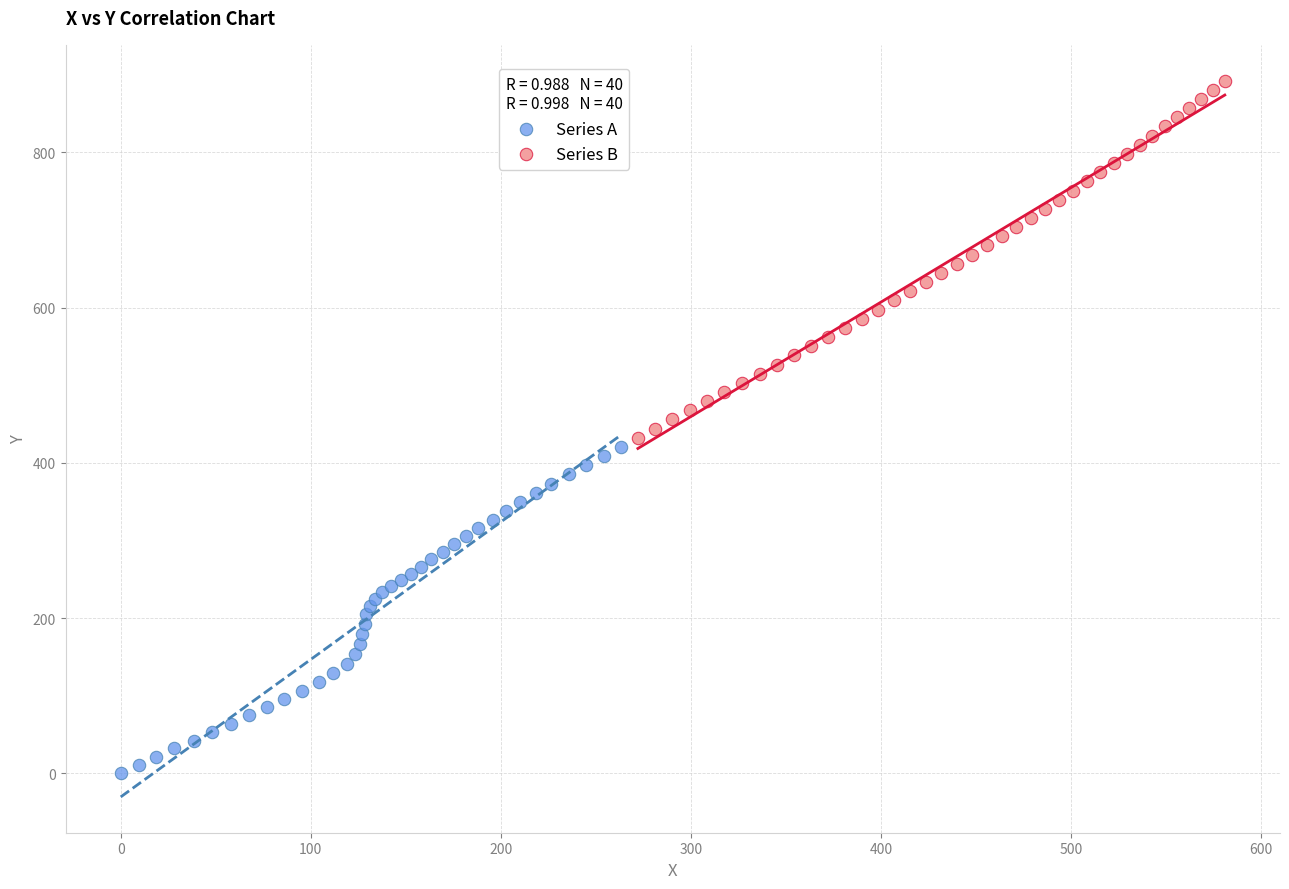

Which series has the largest Y range (max minus min)?

Series B